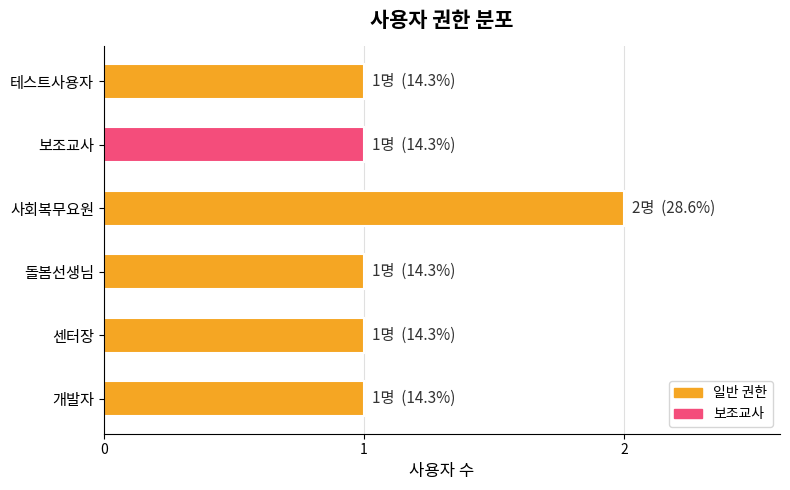

How many bars are there in total?

6